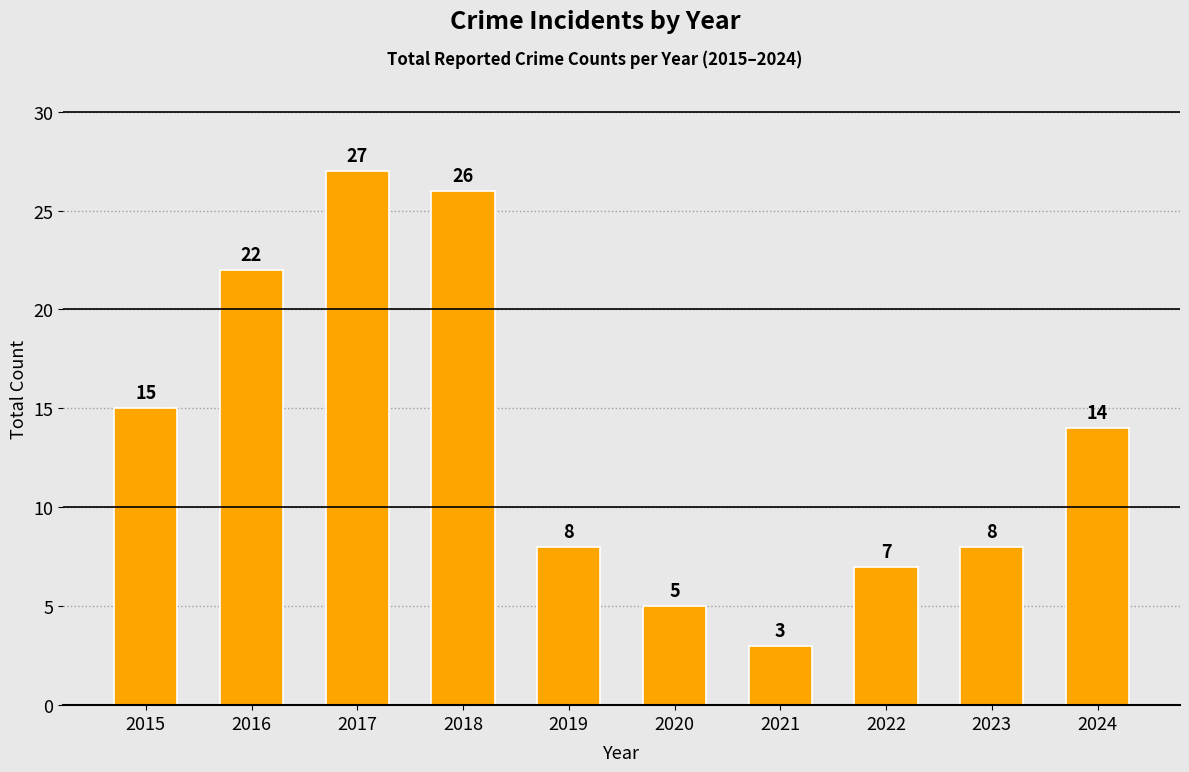

Does the chart contain any negative values?

No